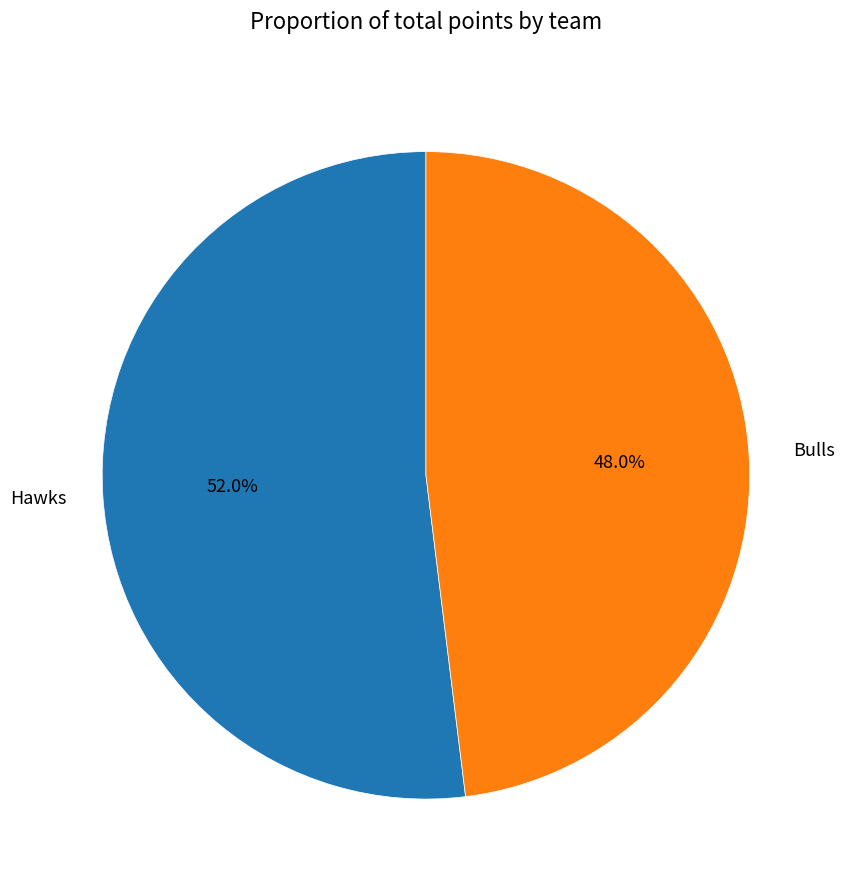

Is it true that Bulls is 99% of the pie?

False